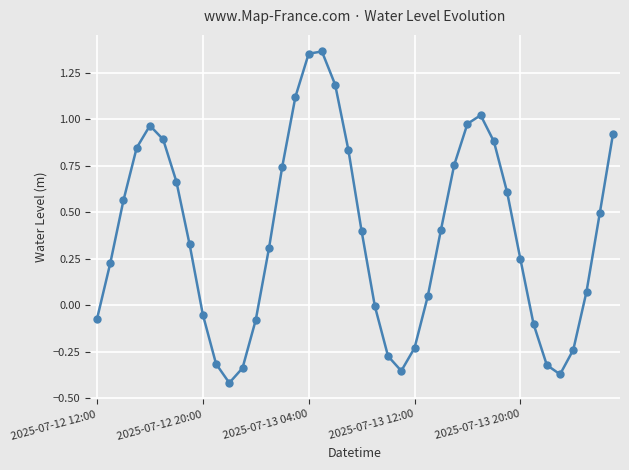

What is the difference between the second highest and minimum values?

1.8